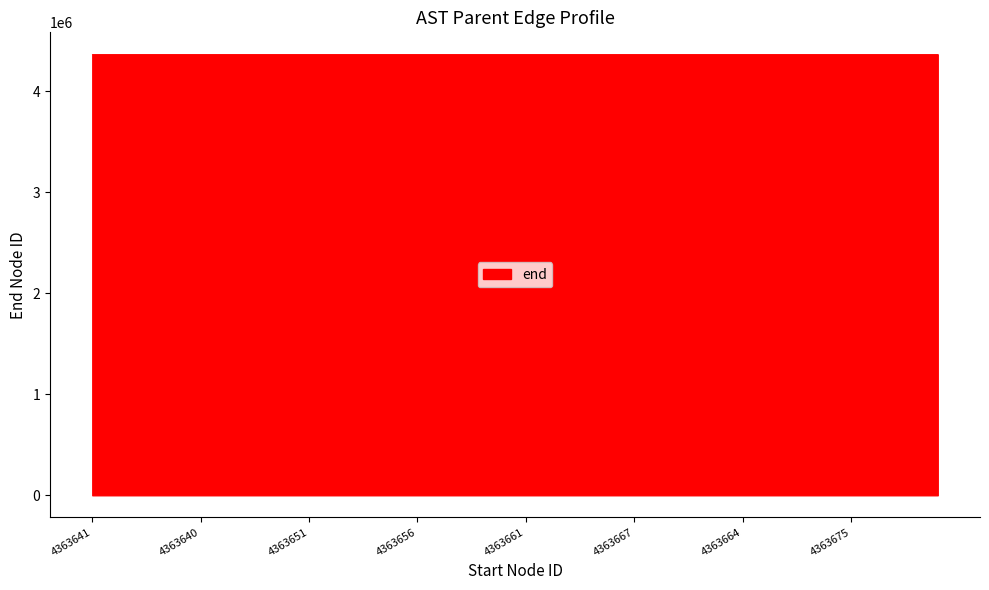

What is the minimum value shown in the chart?

4363640